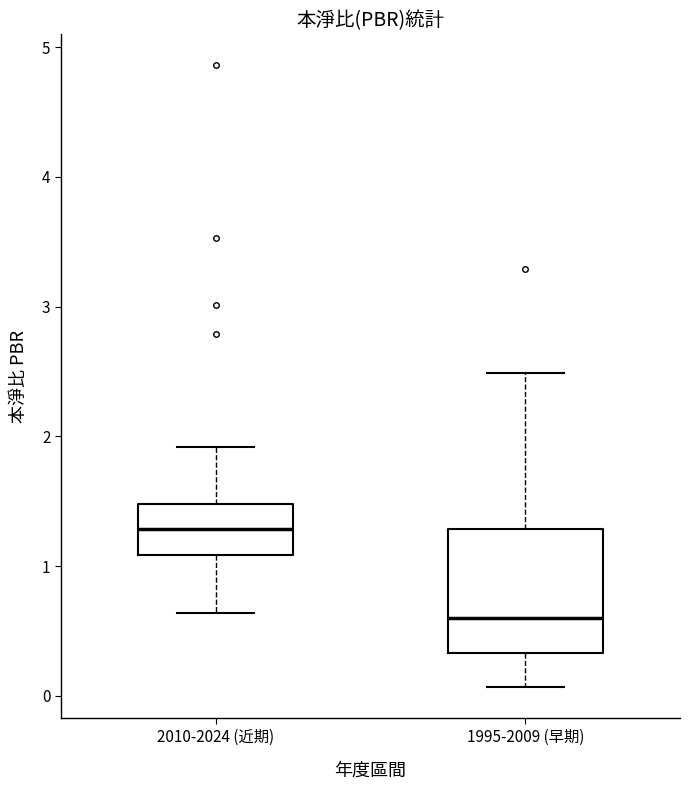

Reading left to right, read every box against the y-axis: the position of its median line, the range the box covers, and the ends of its whiskers. The values are not printed on the chart, so give them approximately, as read against the axis.

2010-2024 (近期): median 1.3, box 1.1 to 1.5, whiskers 0.6 to 1.9
1995-2009 (早期): median 0.6, box 0.3 to 1.3, whiskers 0.1 to 2.5